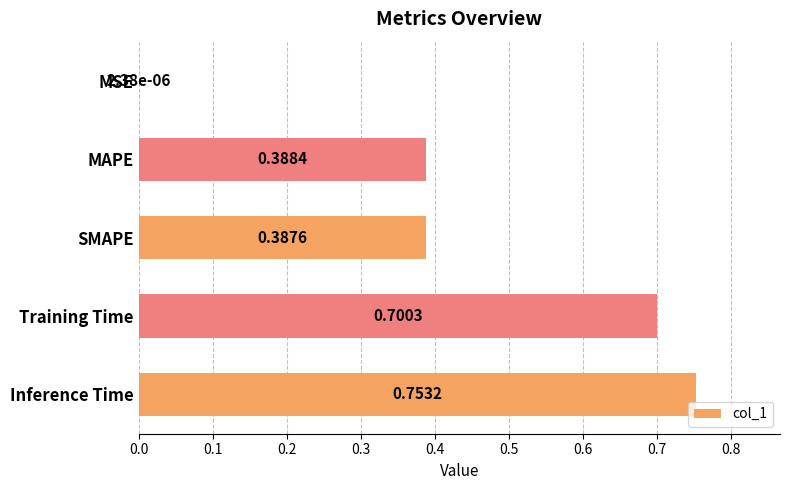

Which has a higher value, Inference Time or Training Time?

Inference Time